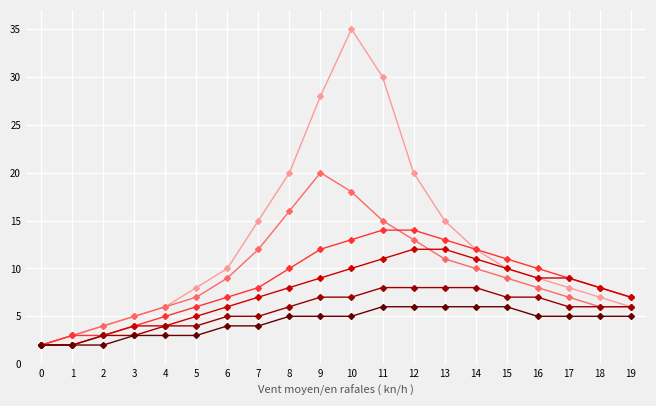

Which category has the highest value across all series?

10